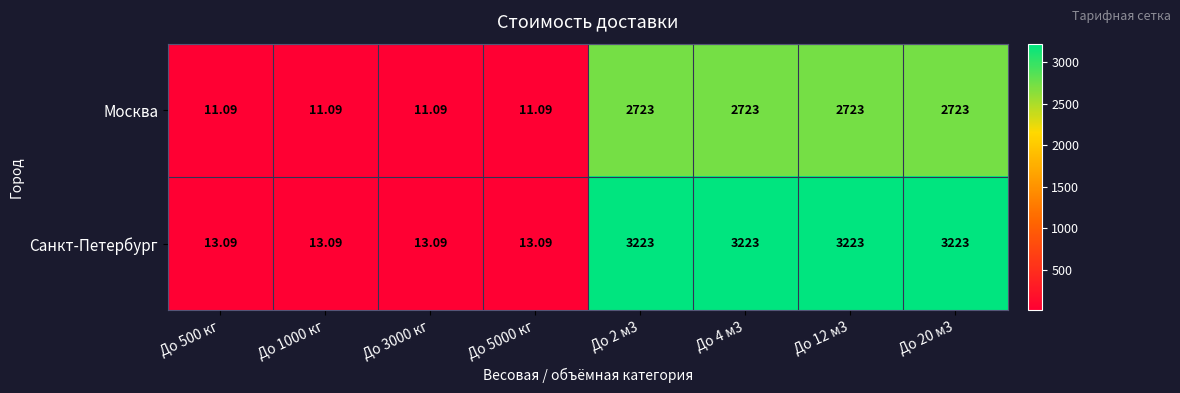

Rank the series at До 12 м3 from highest to lowest value.

Санкт-Петербург, Москва